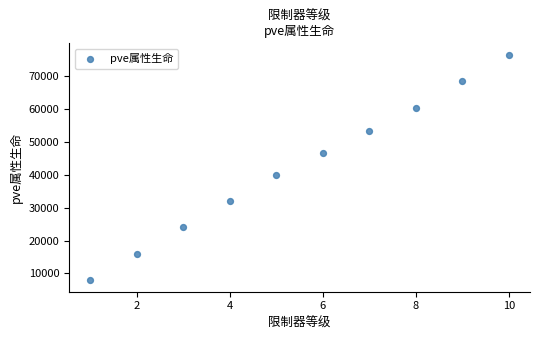

What Y value in the scatter plot is closest to 42118?

39811